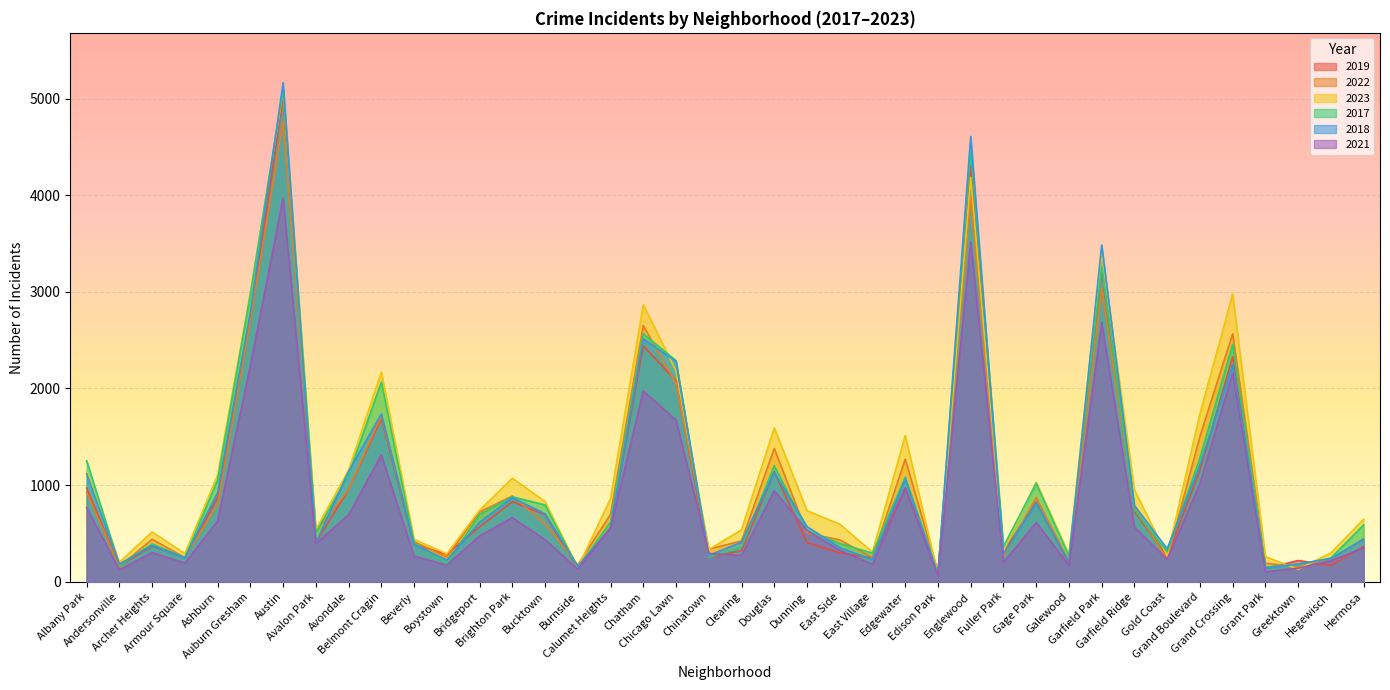

At which category is the sum across all series the highest?

Austin